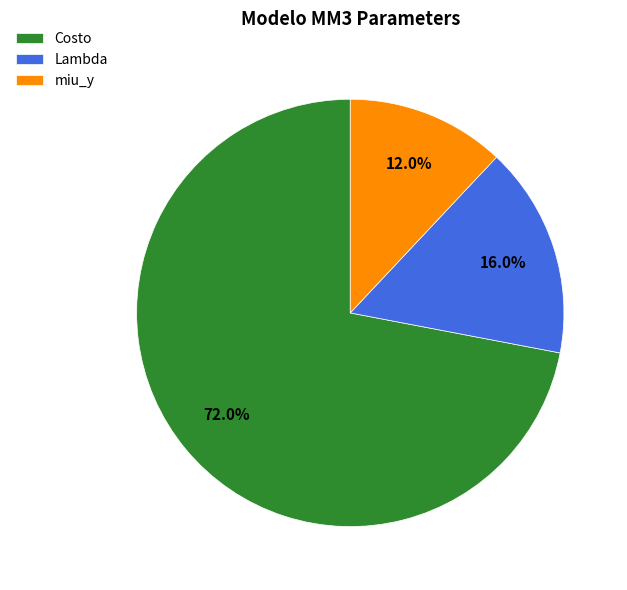

The miu_y slice represents 6% of the pie. True or false?

False